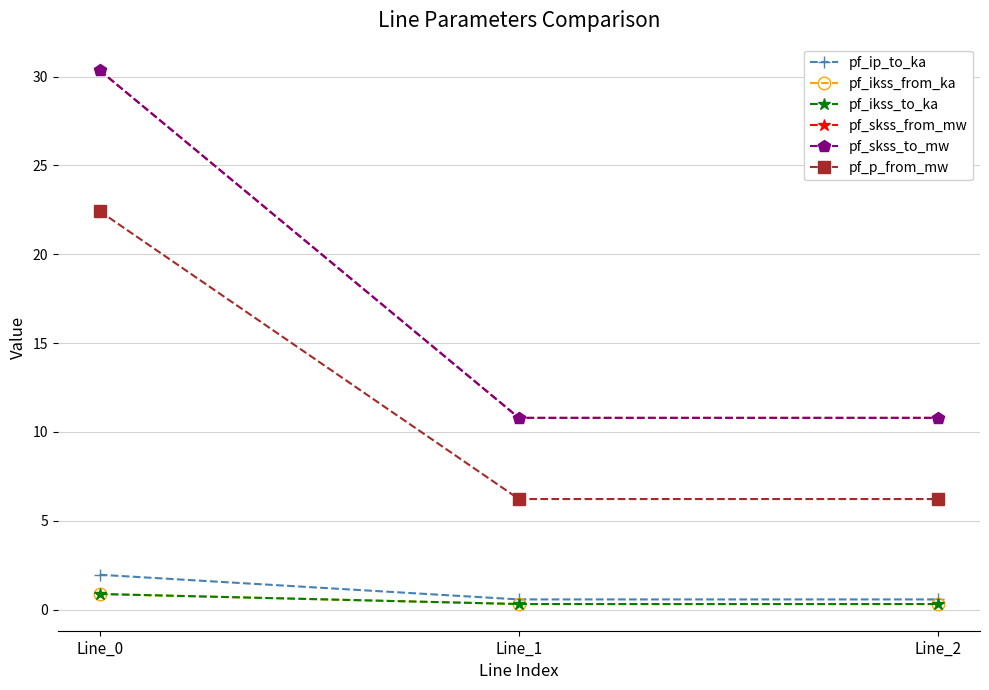

At which label is pf_ip_to_ka closest to 1?

Line_2